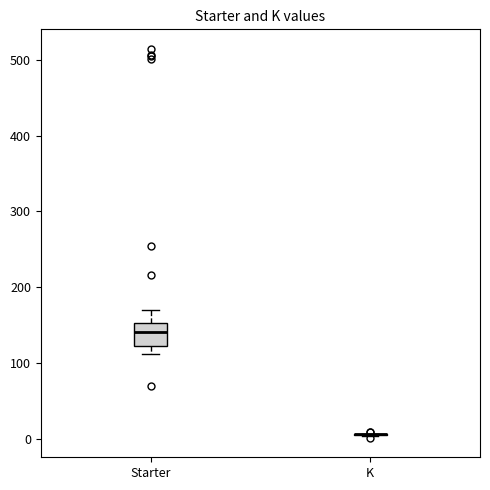

Reading left to right, transcribe this box plot: for each box, give where its median line is, the range the box spans, and where its two whiskers end, as read against the y-axis. The values are not printed on the chart, so give them approximately, as read against the axis.

Starter: median 140, box 120 to 150, whiskers 110 to 170
K: box collapsed to a line at 10, whiskers 0 to 10